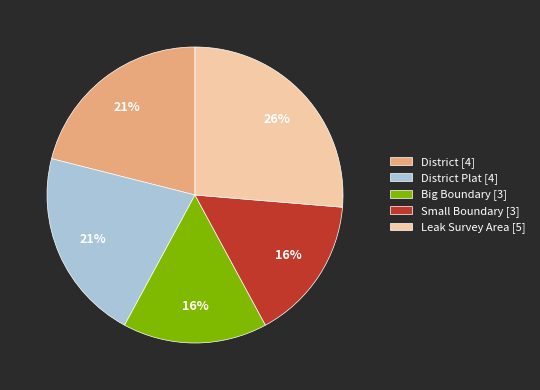

To the nearest percent, what is the combined percentage of District [4] and Leak Survey Area [5]?

47%